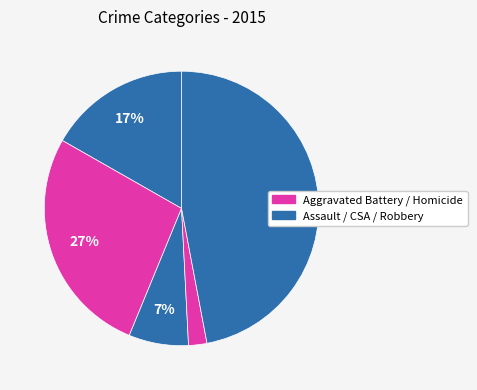

How many slices are in this pie chart?

5